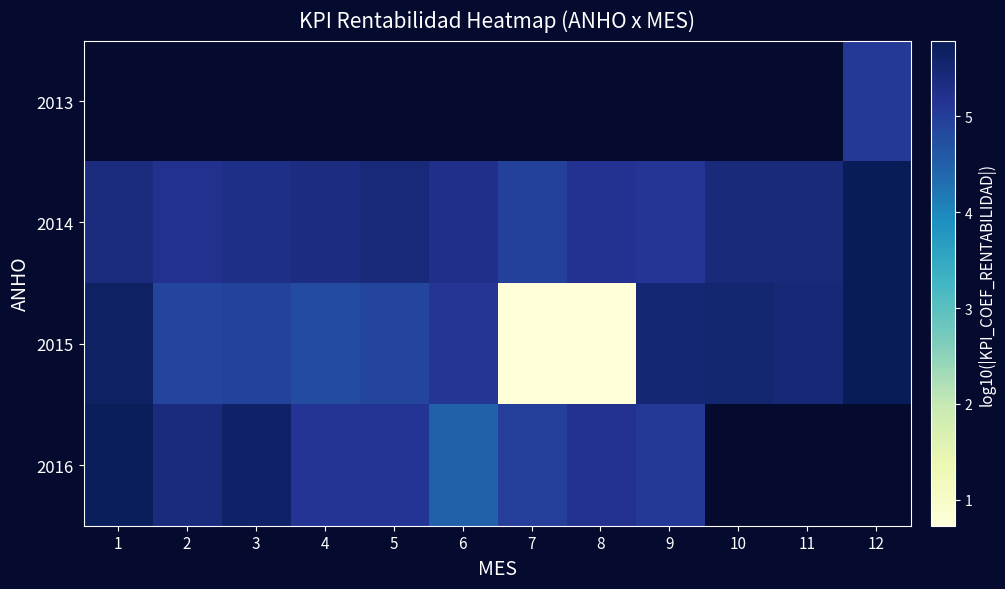

The value of 2015 at 7 is -4.2. True or false?

False